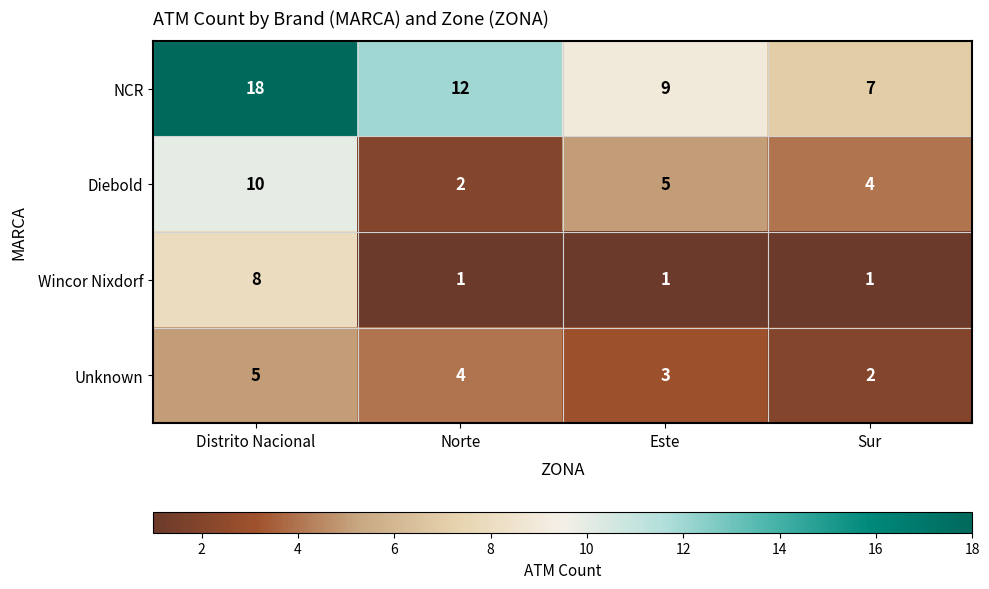

Reading left to right, what are all the values shown in this chart?

NCR: 18	12	9	7
Diebold: 10	2	5	4
Wincor Nixdorf: 8	1	1	1
Unknown: 5	4	3	2